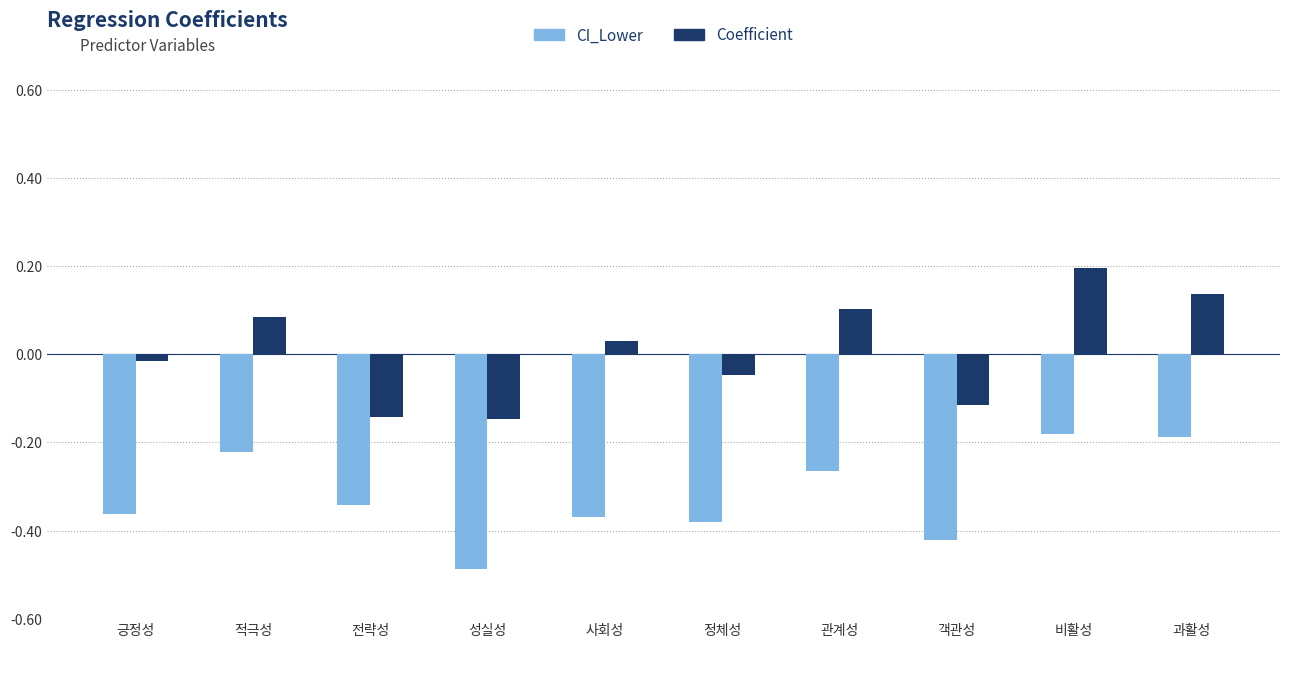

What is the sum of all CI_Lower values?

-3.2